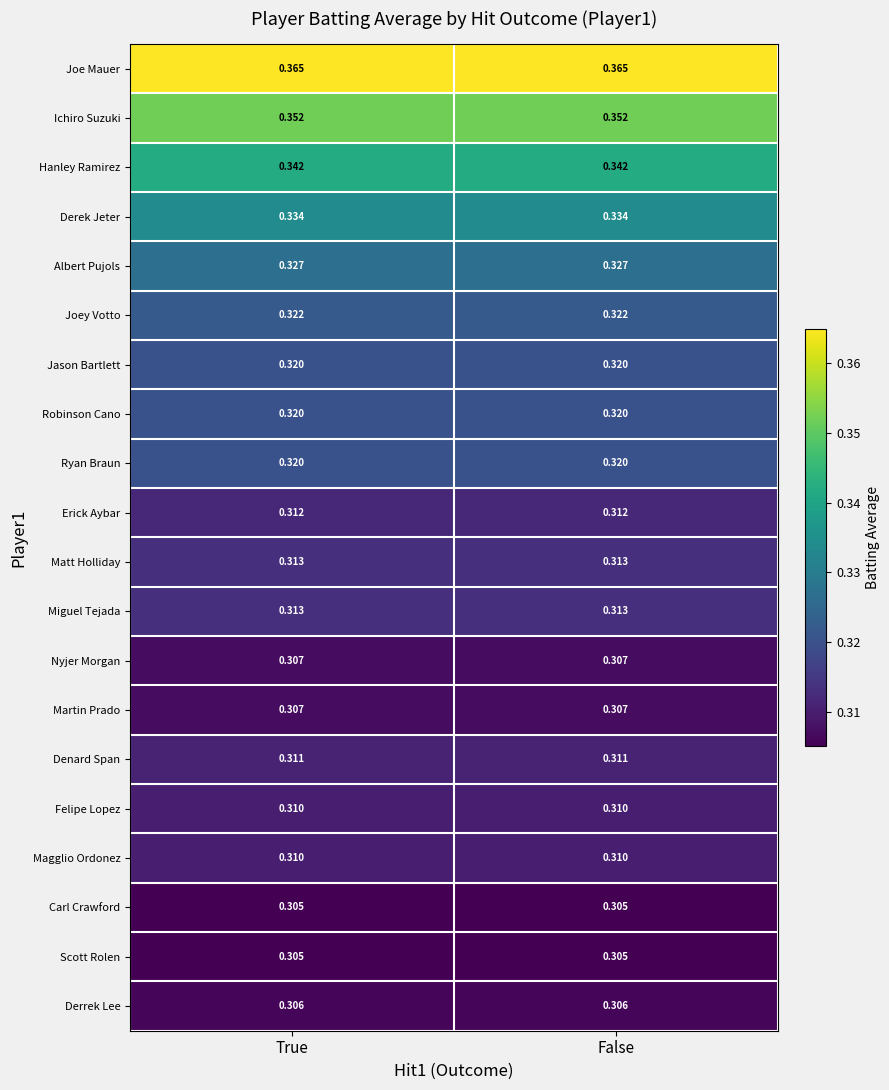

Count the number of categories in the chart.

2